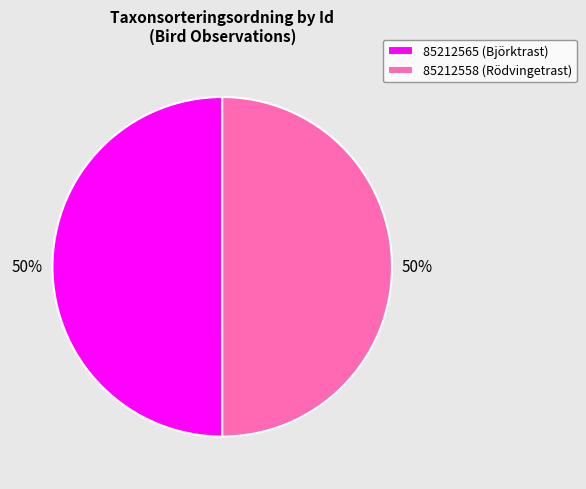

Is the sum of 85212565 (Björktrast) and 85212558 (Rödvingetrast) greater than half?

Yes